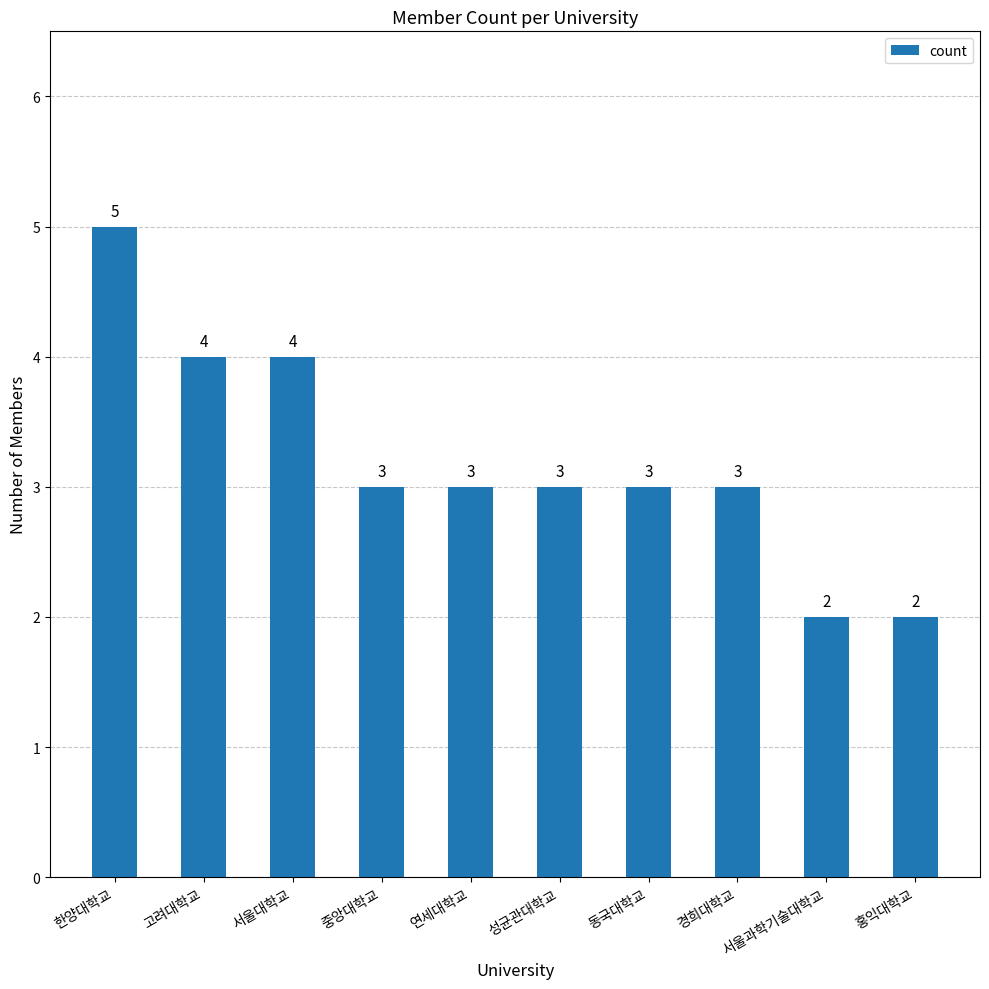

What is the approximate value at 동국대학교?

3